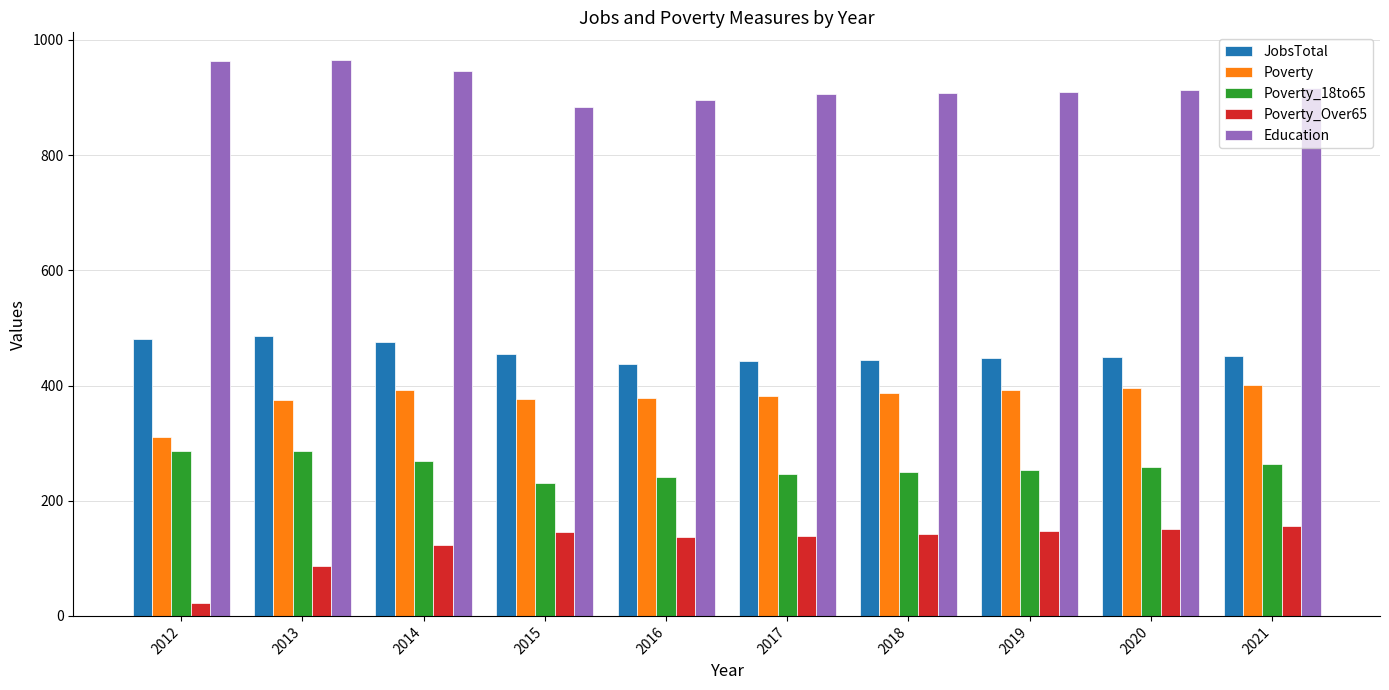

List the series in order of their peak value, lowest first.

Poverty_Over65, Poverty_18to65, Poverty, JobsTotal, Education